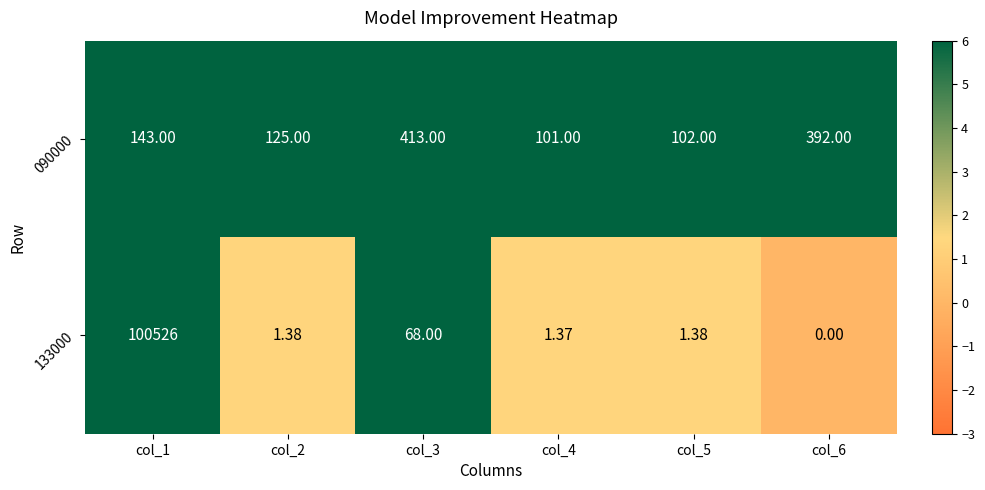

Is the value of 133000 at col_6 greater than the value of 090000 at col_6?

No